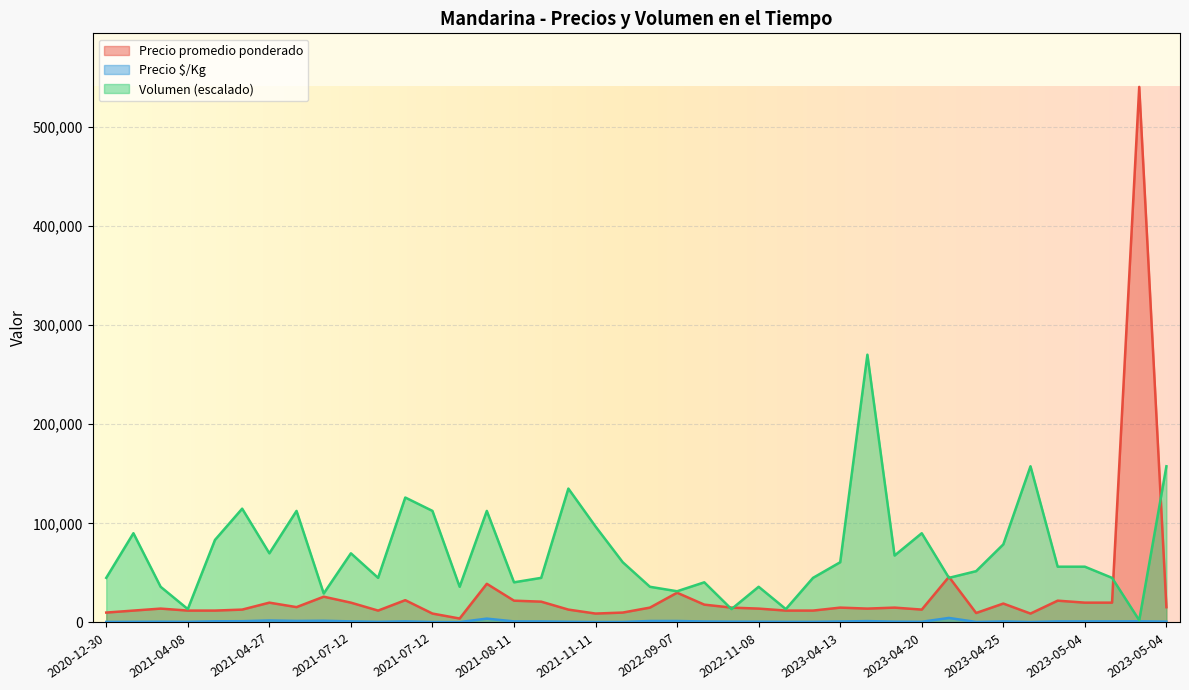

How many times do Precio promedio ponderado and Volumen cross each other?

6